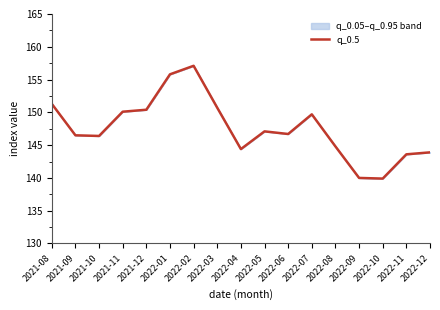

List the labels in order of value, largest first.

2022-02, 2022-01, 2021-08, 2022-03, 2021-12, 2021-11, 2022-07, 2022-05, 2022-06, 2021-09, 2021-10, 2022-08, 2022-04, 2022-12, 2022-11, 2022-09, 2022-10